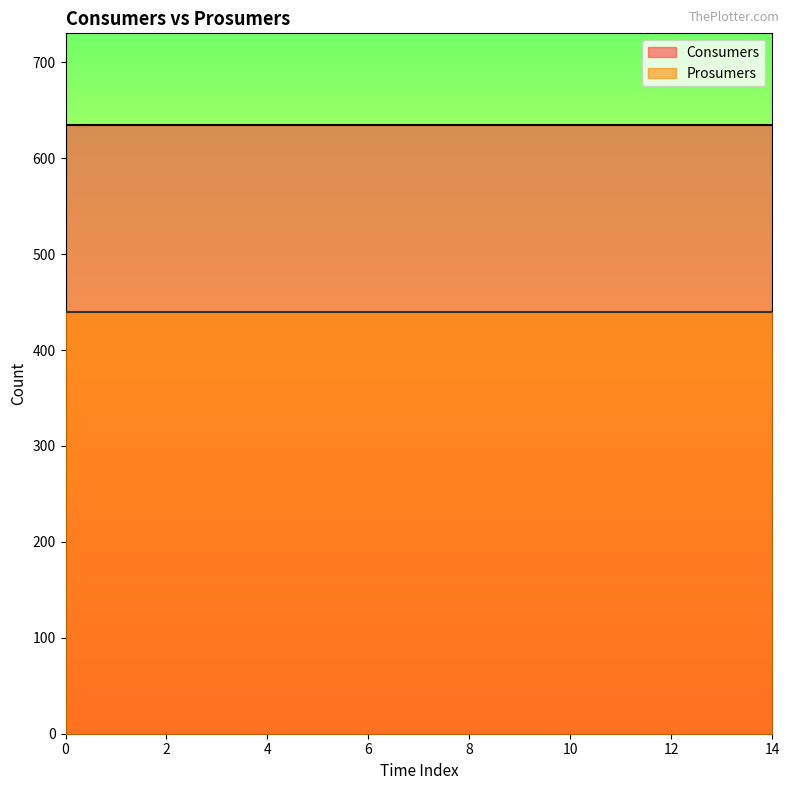

True or false: Consumers has a value of 635 at 5.

True